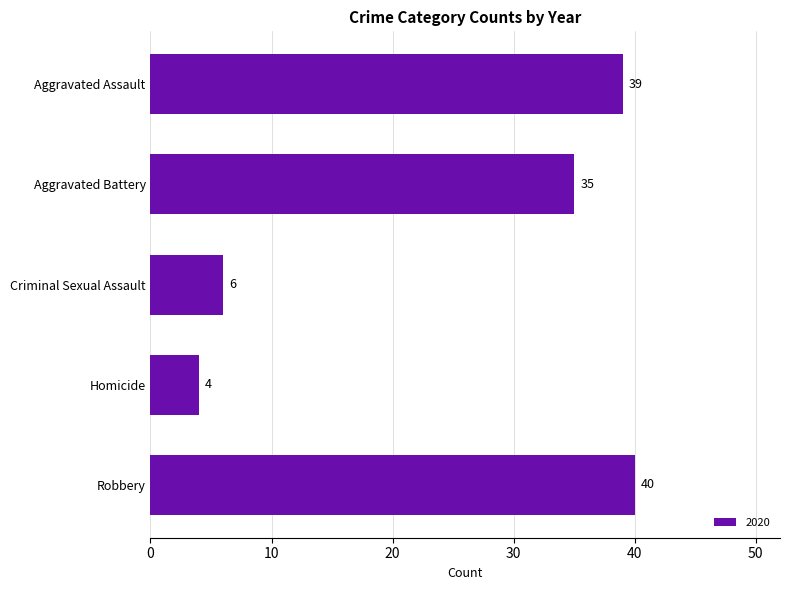

Between Homicide and Aggravated Battery, which is larger?

Aggravated Battery